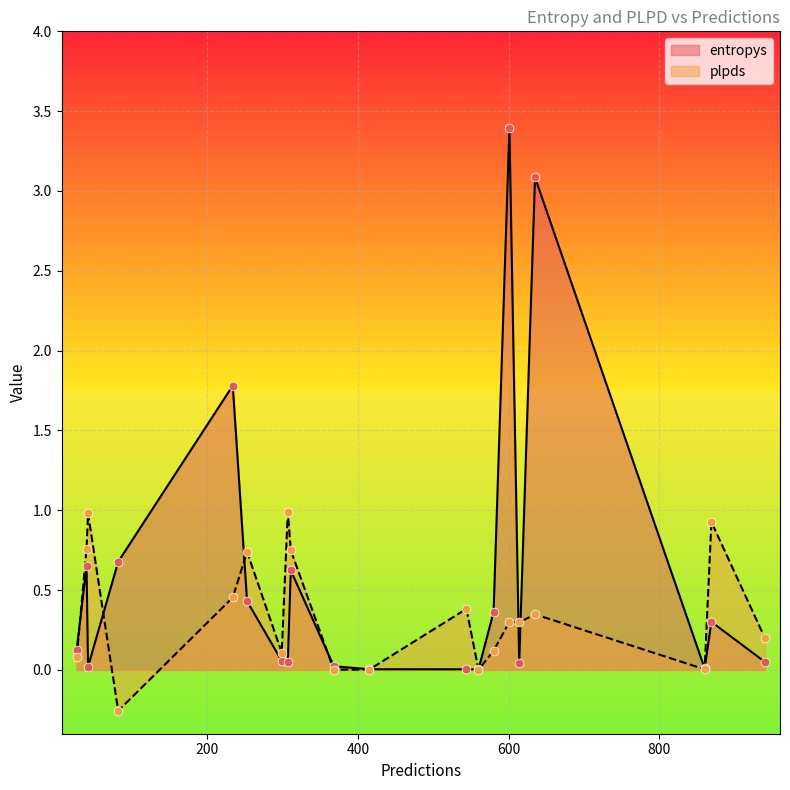

Is the value of entropys at 614 greater than the value of plpds at 560?

Yes